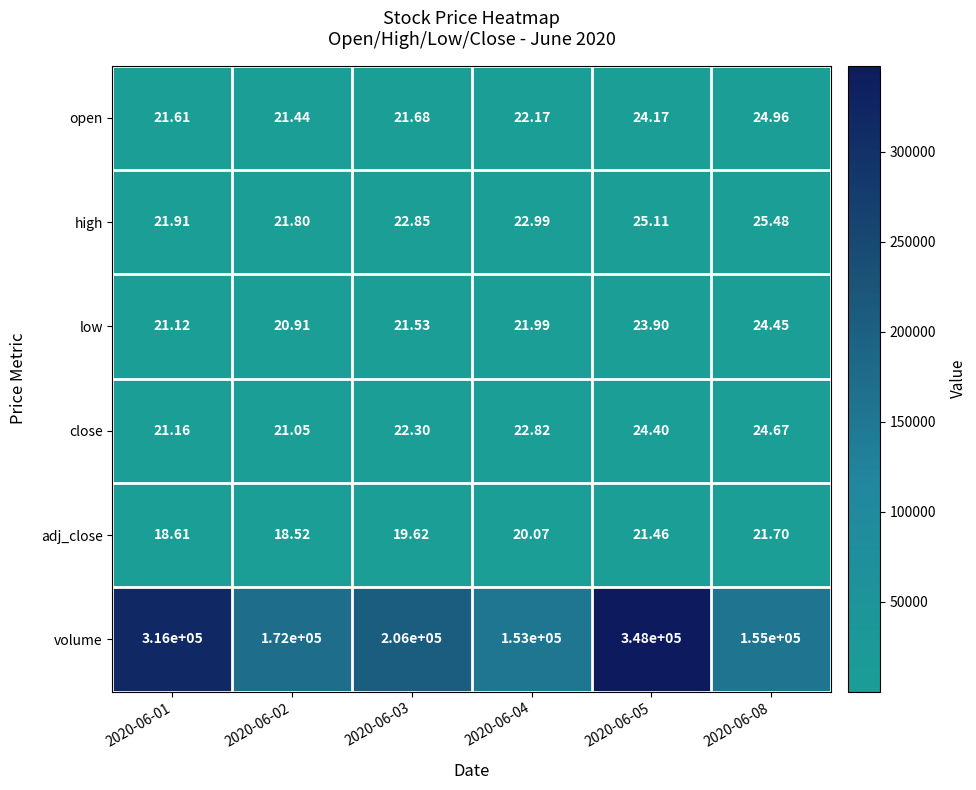

Is the value of open at 2020-06-08 greater than the value of volume at 2020-06-08?

No